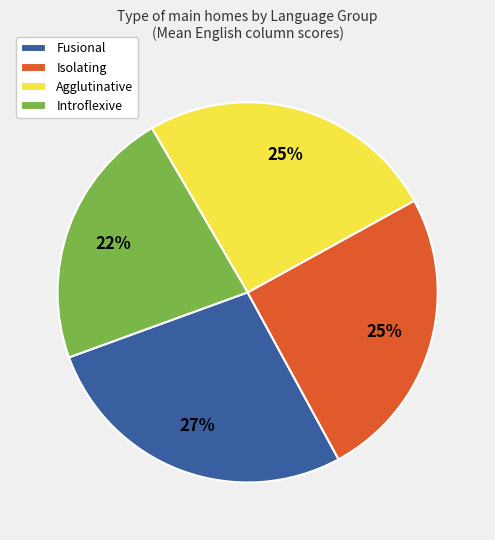

Do Fusional and Isolating together represent more than half of the pie?

Yes